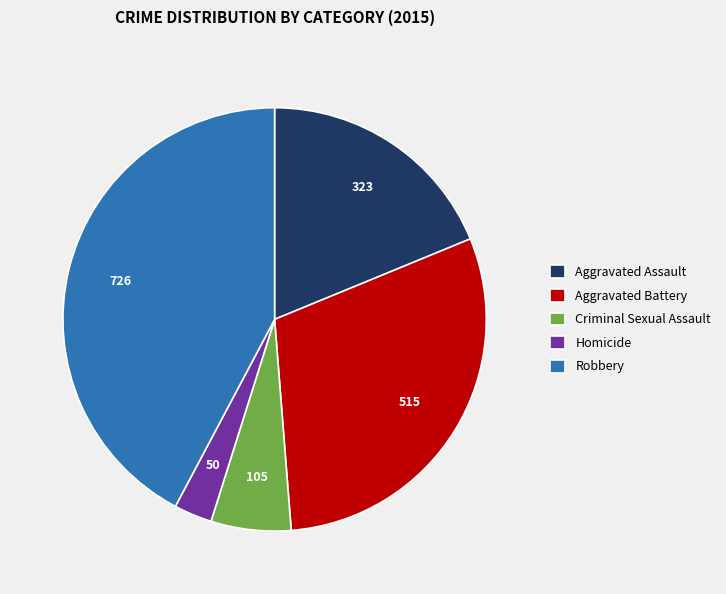

Which has a higher value, Aggravated Assault or Aggravated Battery?

Aggravated Battery